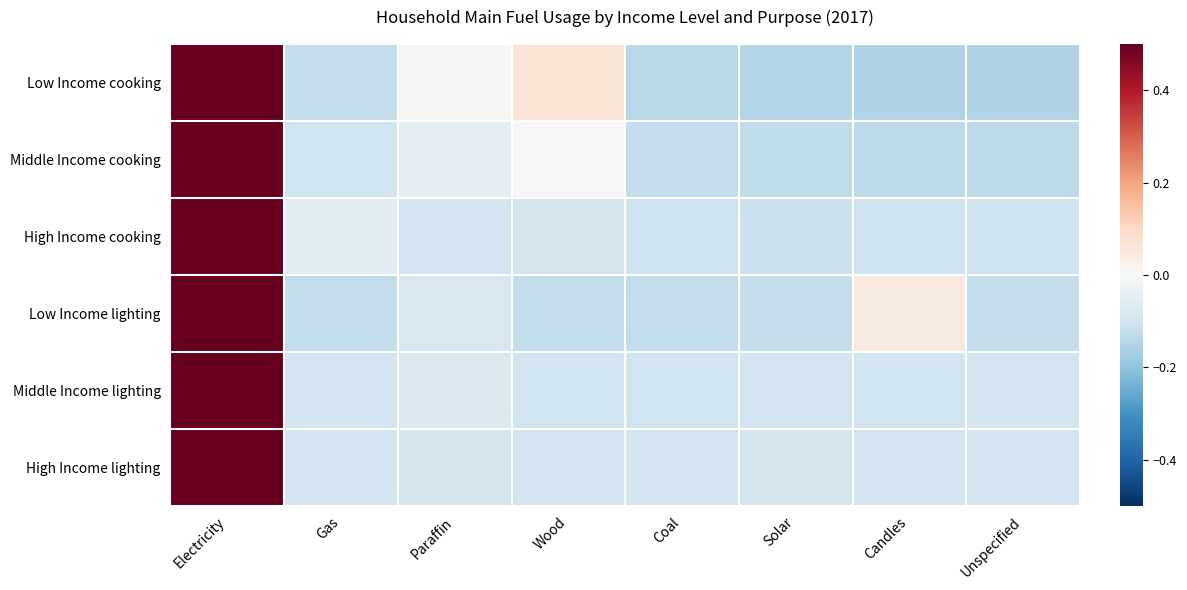

Reading left to right, transcribe all the data shown in this chart.

Low Income cooking: Electricity=0.5	Gas=-0.1	Paraffin=0.0	Wood=0.1	Coal=-0.1	Solar=-0.1	Candles=-0.1	Unspecified=-0.1
Middle Income cooking: Electricity=0.5	Gas=-0.1	Paraffin=-0.0	Wood=0.0	Coal=-0.1	Solar=-0.1	Candles=-0.1	Unspecified=-0.1
High Income cooking: Electricity=0.5	Gas=-0.1	Paraffin=-0.1	Wood=-0.1	Coal=-0.1	Solar=-0.1	Candles=-0.1	Unspecified=-0.1
Low Income lighting: Electricity=0.5	Gas=-0.1	Paraffin=-0.1	Wood=-0.1	Coal=-0.1	Solar=-0.1	Candles=0.0	Unspecified=-0.1
Middle Income lighting: Electricity=0.5	Gas=-0.1	Paraffin=-0.1	Wood=-0.1	Coal=-0.1	Solar=-0.1	Candles=-0.1	Unspecified=-0.1
High Income lighting: Electricity=0.5	Gas=-0.1	Paraffin=-0.1	Wood=-0.1	Coal=-0.1	Solar=-0.1	Candles=-0.1	Unspecified=-0.1